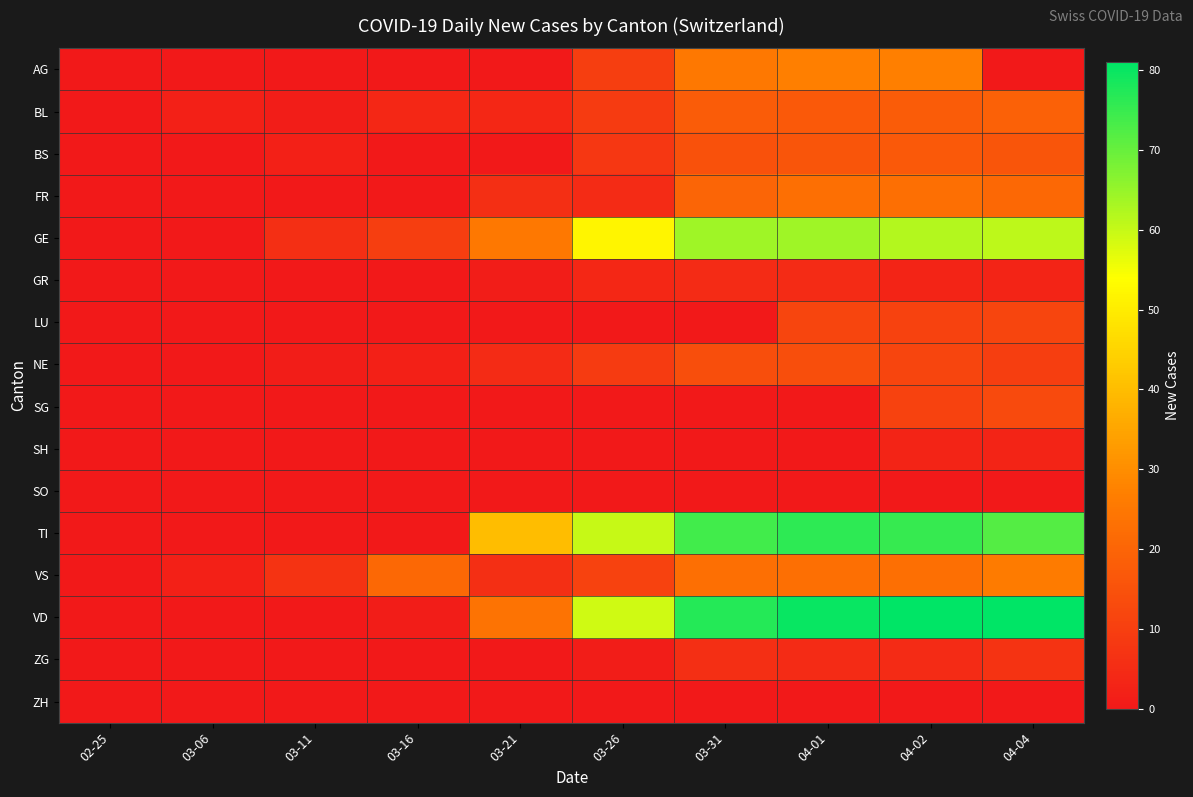

Between 02-25 and 03-26, which series saw the biggest shift?

TI